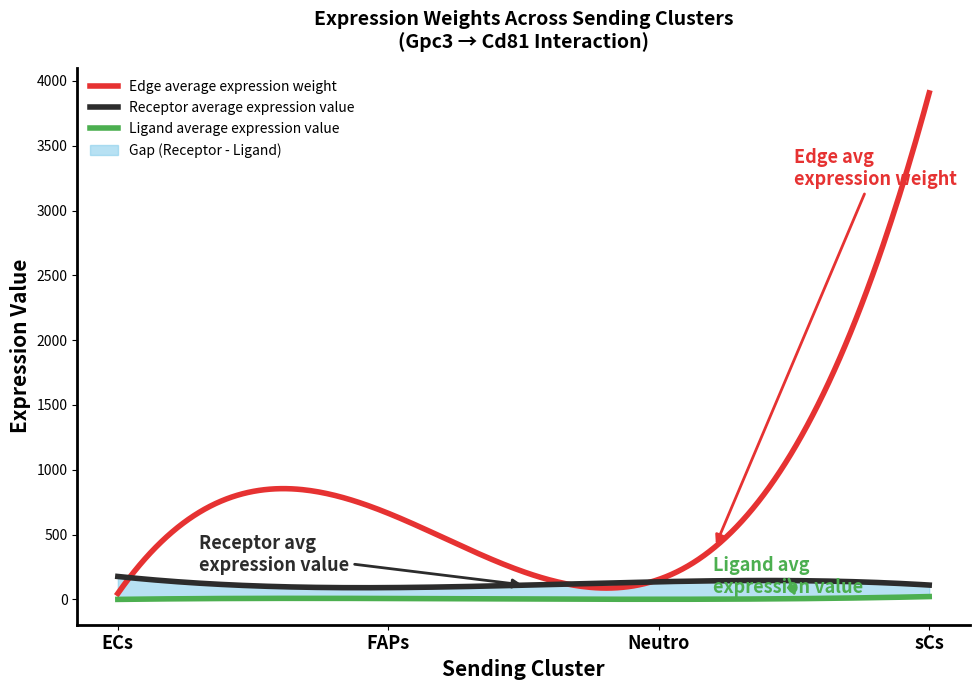

How many interior local peaks does the Ligand average expression value series have?

1